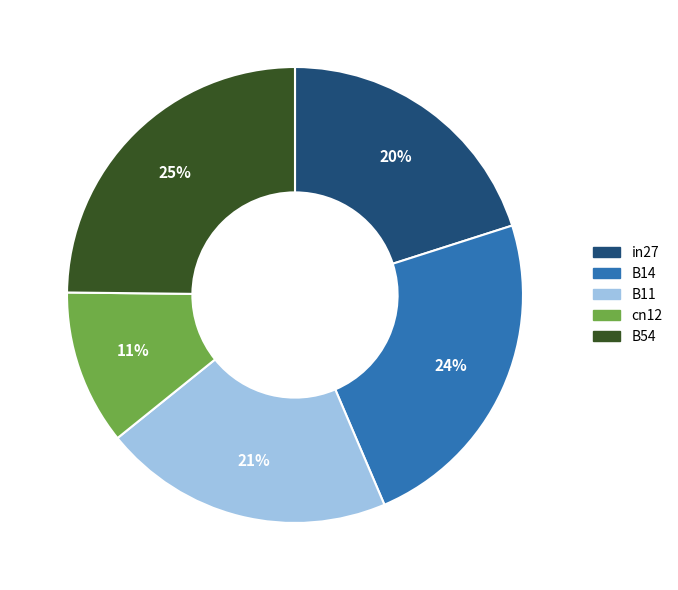

To the nearest percent, what portion does in27 represent?

20%